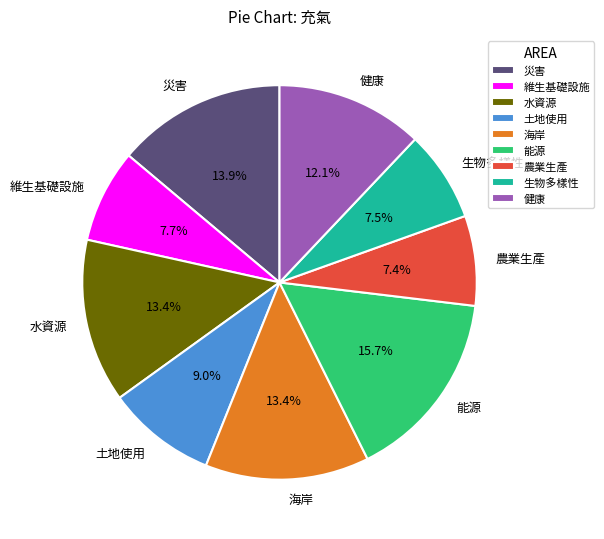

The 海岸 slice represents 13% of the pie. True or false?

True